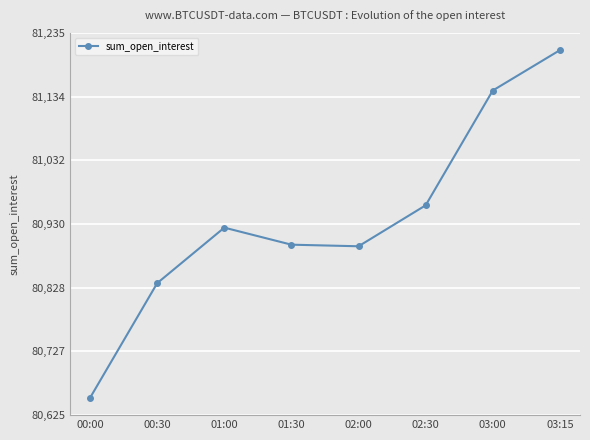

What is the label of the 7th point from the left?

03:00